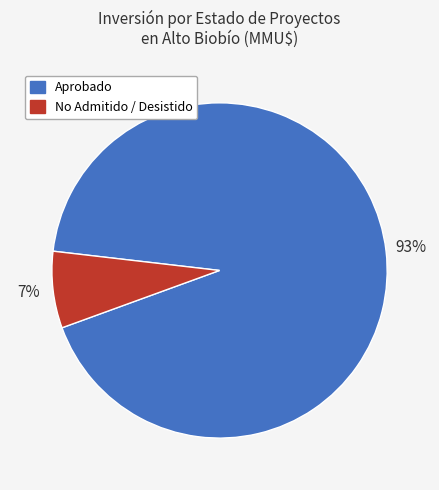

How many slices are in this pie chart?

2